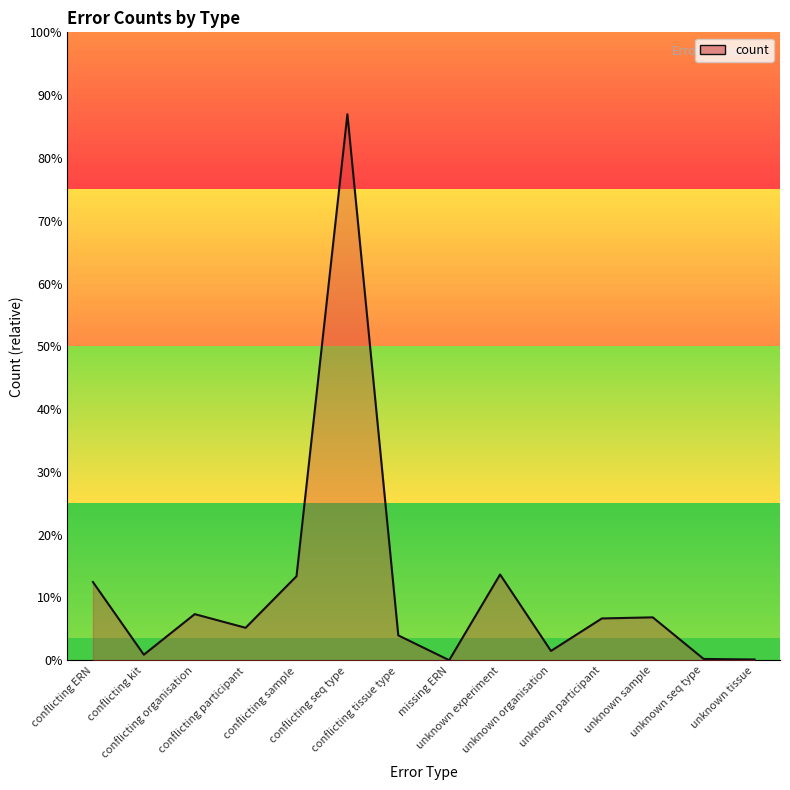

What is the maximum value shown in the chart?

6957